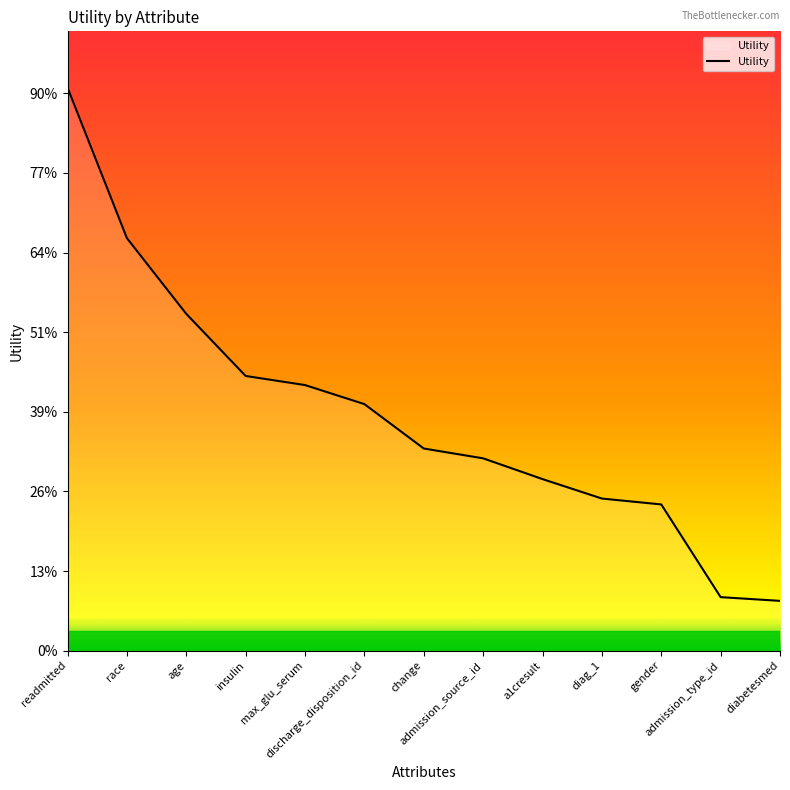

True or false: the data shows 0.1 at admission_type_id.

True